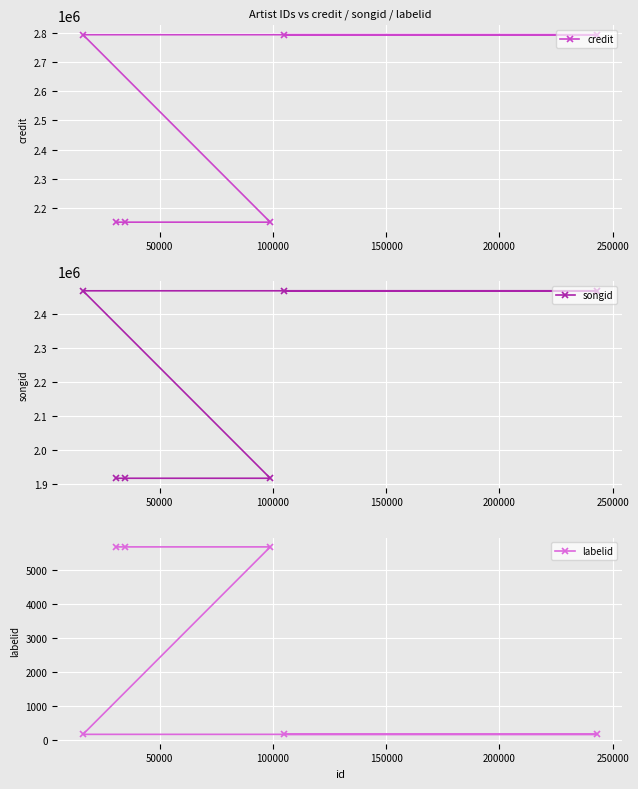

What is the maximum value shown in the chart?

2792849